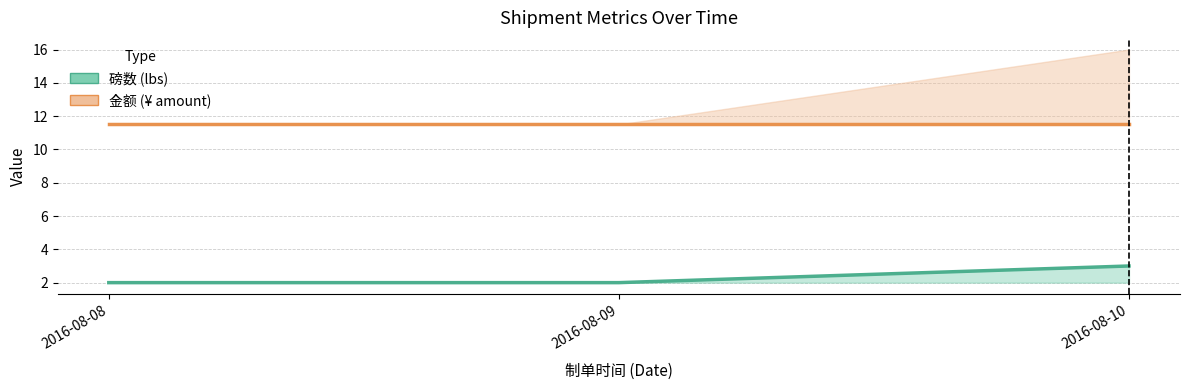

List the series in order of their overall mean, highest first.

金额, 磅数